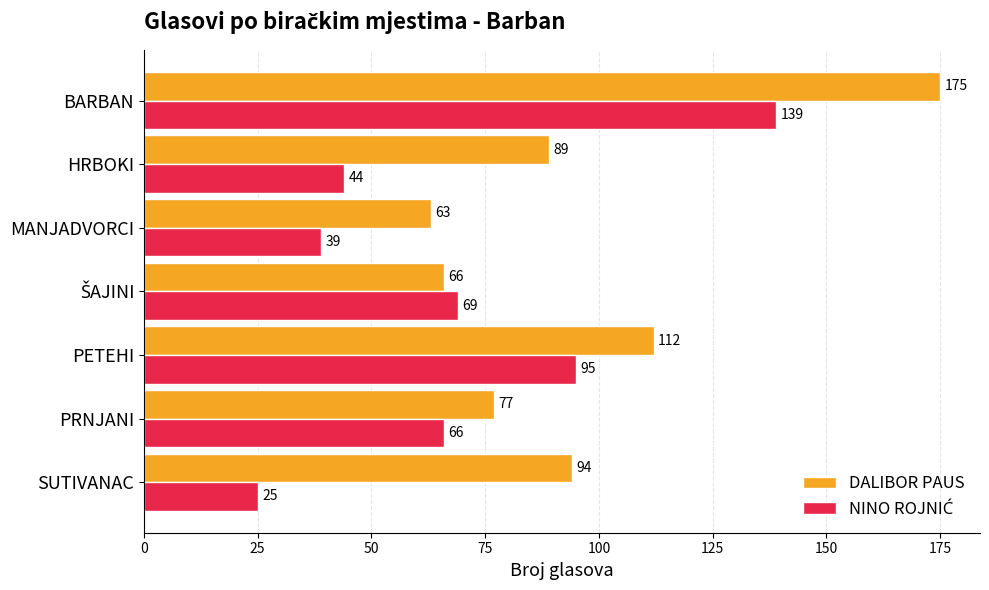

What is the sum of the DALIBOR PAUS values at HRBOKI and PETEHI?

201